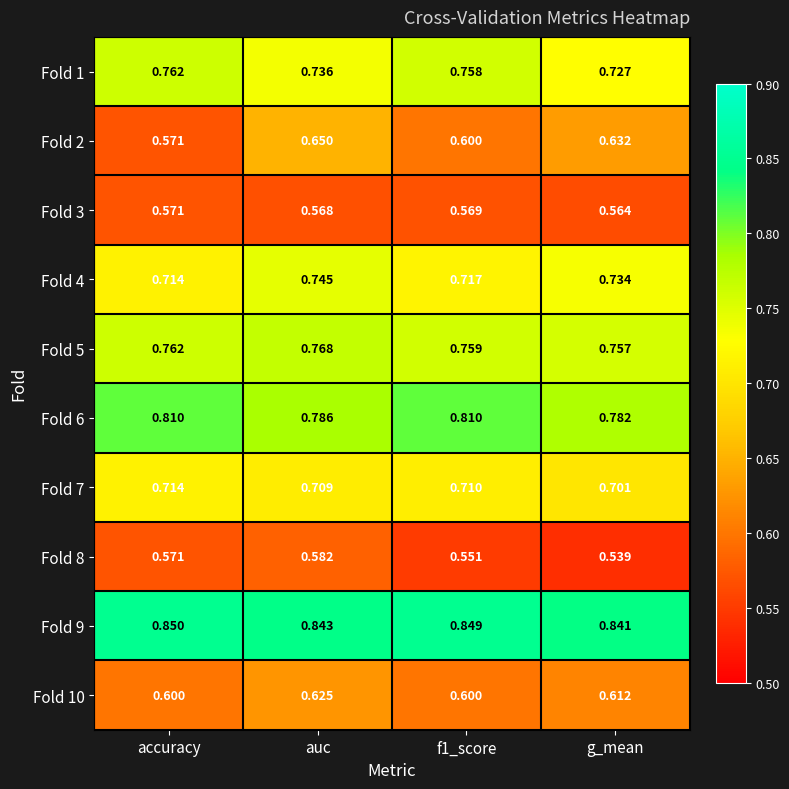

At which category is the sum across all series the highest?

auc